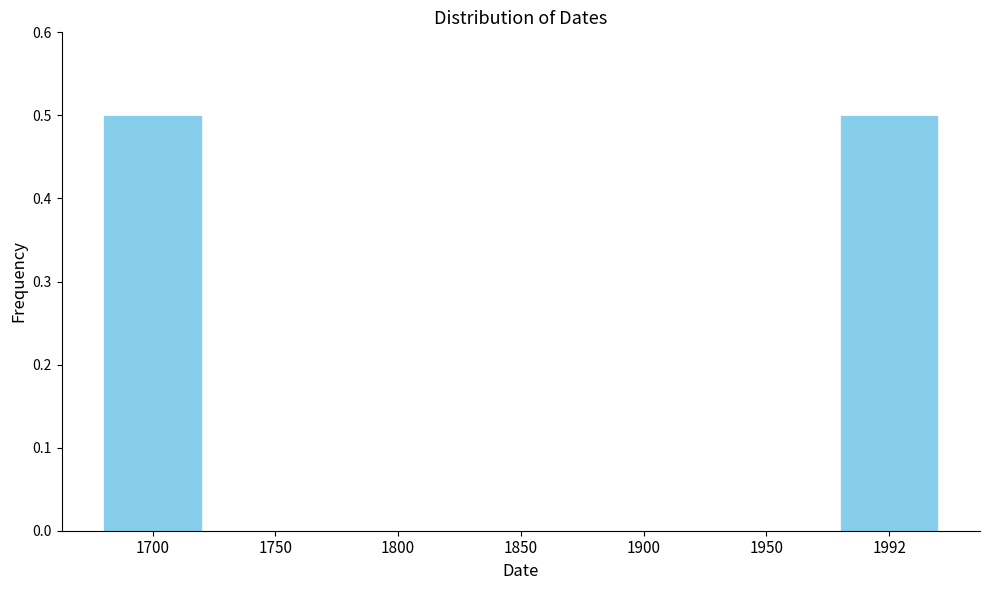

Reading right to left, list all the values displayed in this chart.

1992=0.5	1950=0.0	1900=0.0	1850=0.0	1800=0.0	1750=0.0	1700=0.5